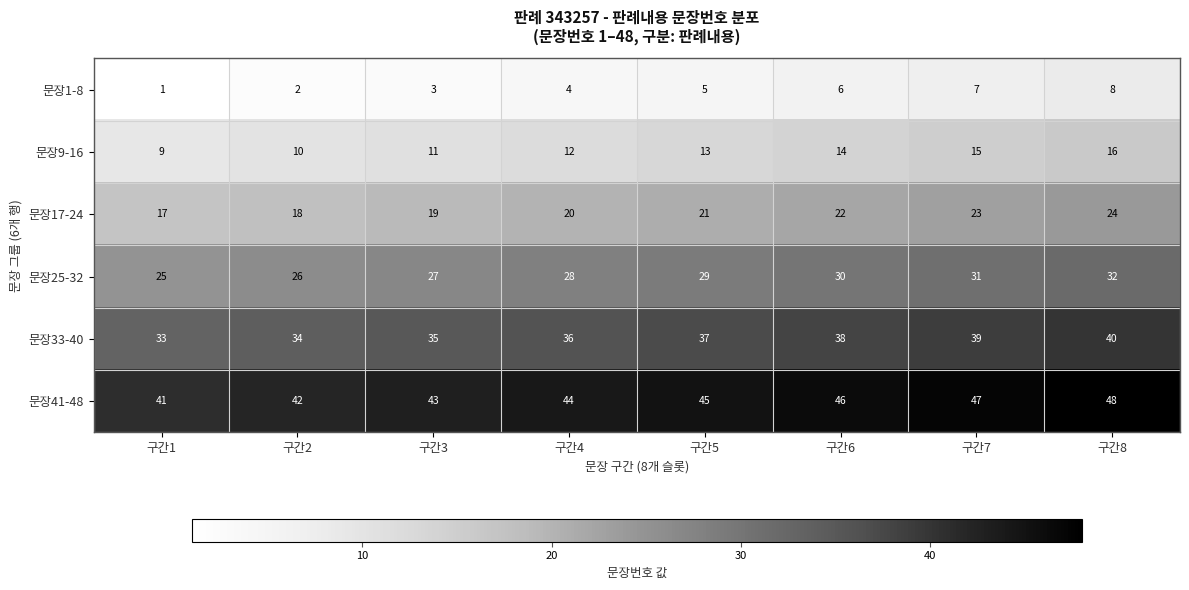

List the series in order of their overall mean, highest first.

문장41-48, 문장33-40, 문장25-32, 문장17-24, 문장9-16, 문장1-8